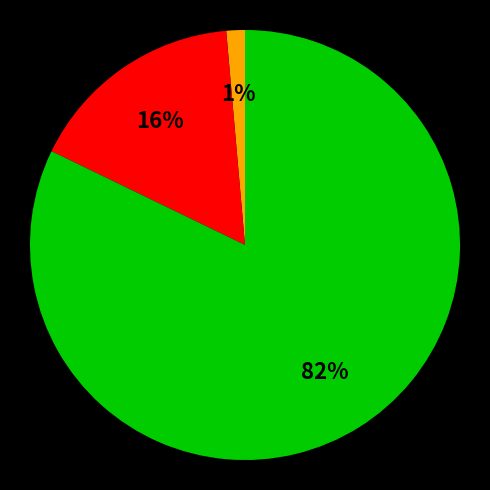

Is there any slice that represents more than half of the pie?

Yes